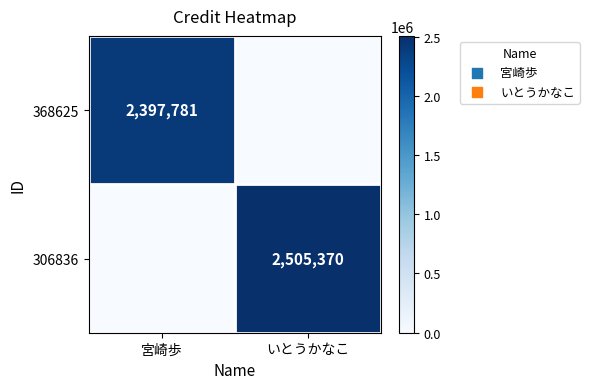

Is it true that 306836 equals 2505370 at いとうかなこ?

True